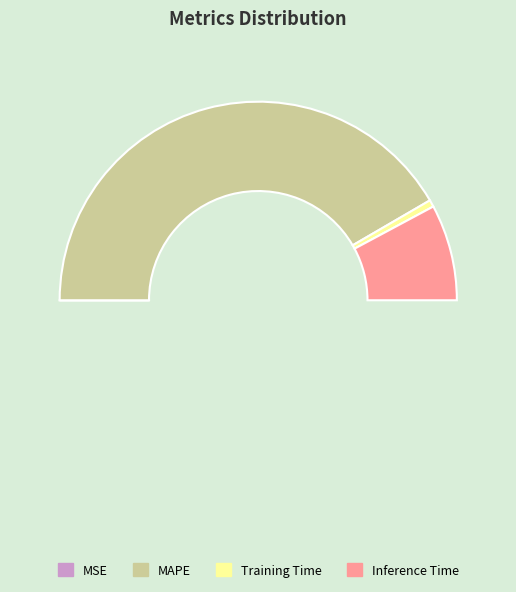

Rank the categories by value from lowest to highest.

MSE, Training Time, Inference Time, MAPE